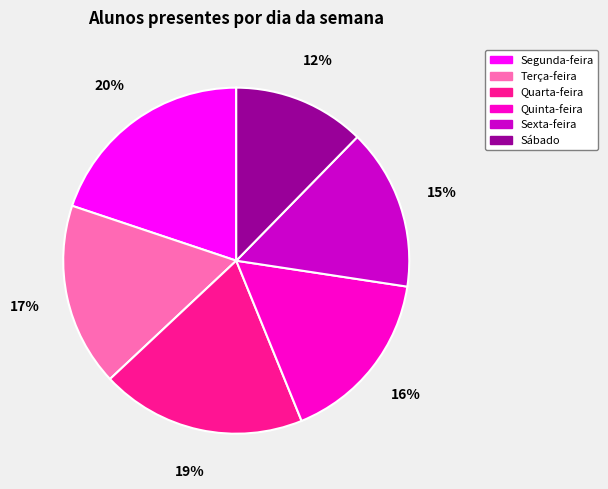

How many segments does this pie chart have?

6